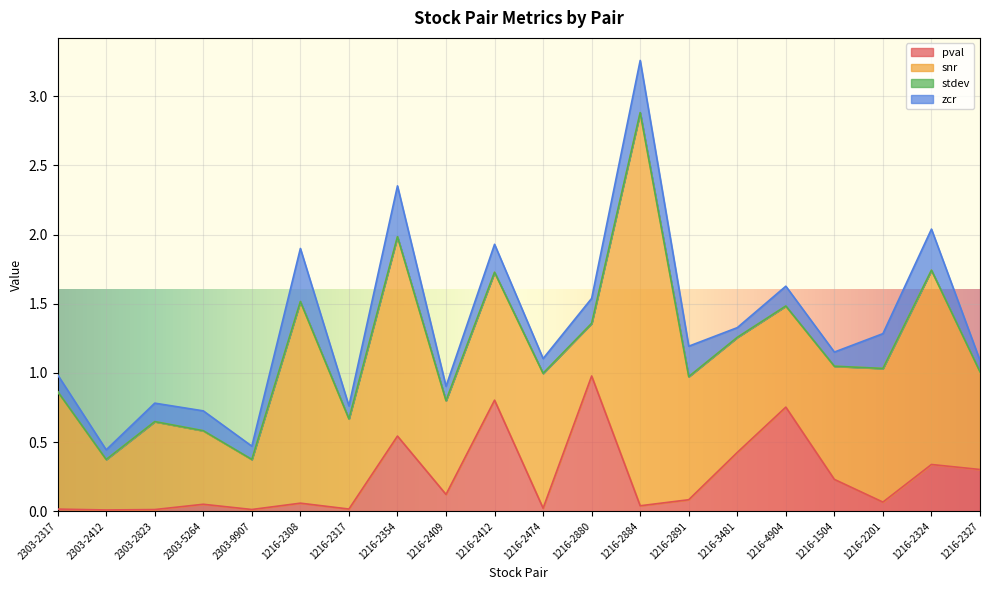

What is the sum of the pval values at 1216-2409 and 1216-2884?

0.2